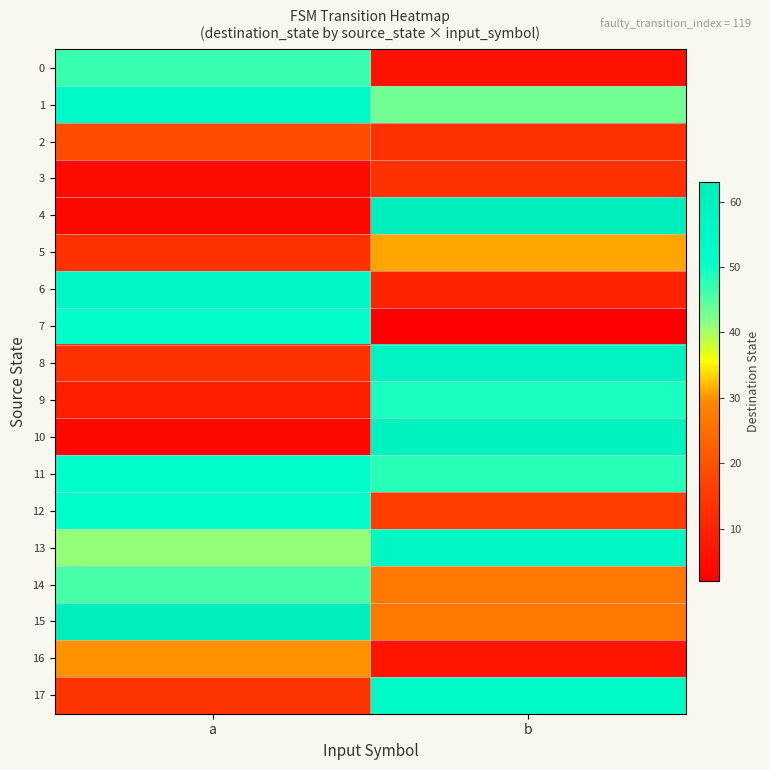

Rank the series by their maximum value, from highest to lowest.

4, 15, 10, 8, 6, 13, 1, 17, 7, 11, 12, 9, 0, 14, 5, 16, 2, 3